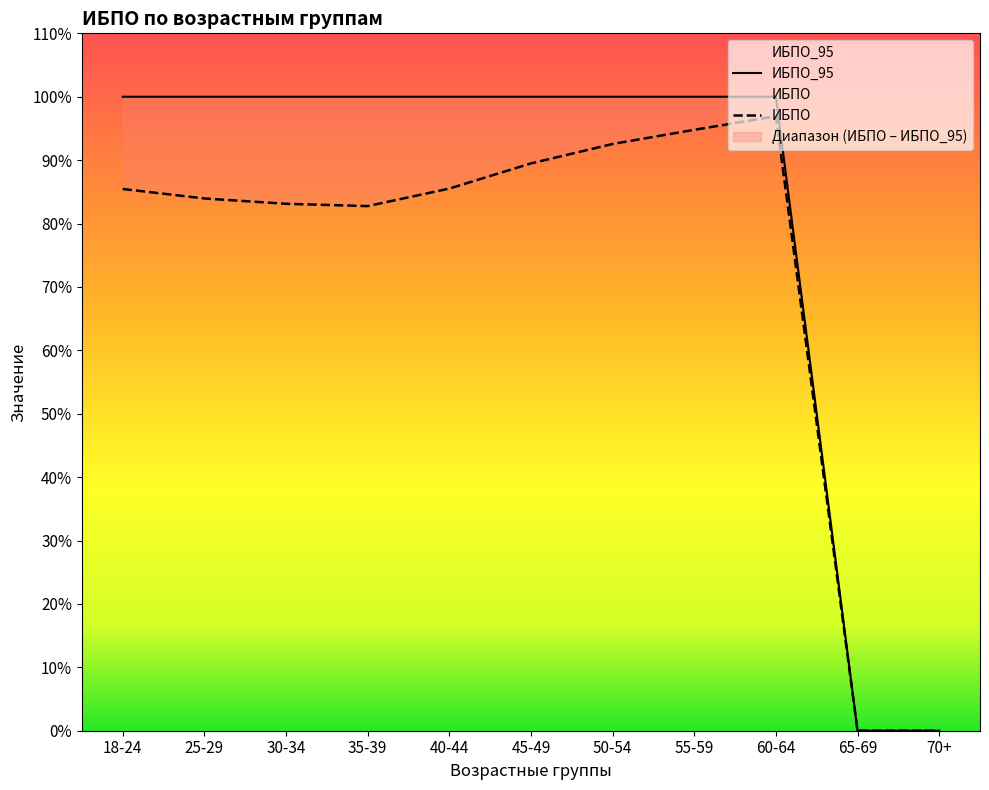

Reading right to left, transcribe all the data shown in this chart.

ИБПО: 0.0	0.0	96.9	94.8	92.5	89.5	85.5	82.8	83.1	84.0	85.5
ИБПО_95: 0.0	0.0	100.0	100.0	100.0	100.0	100.0	100.0	100.0	100.0	100.0